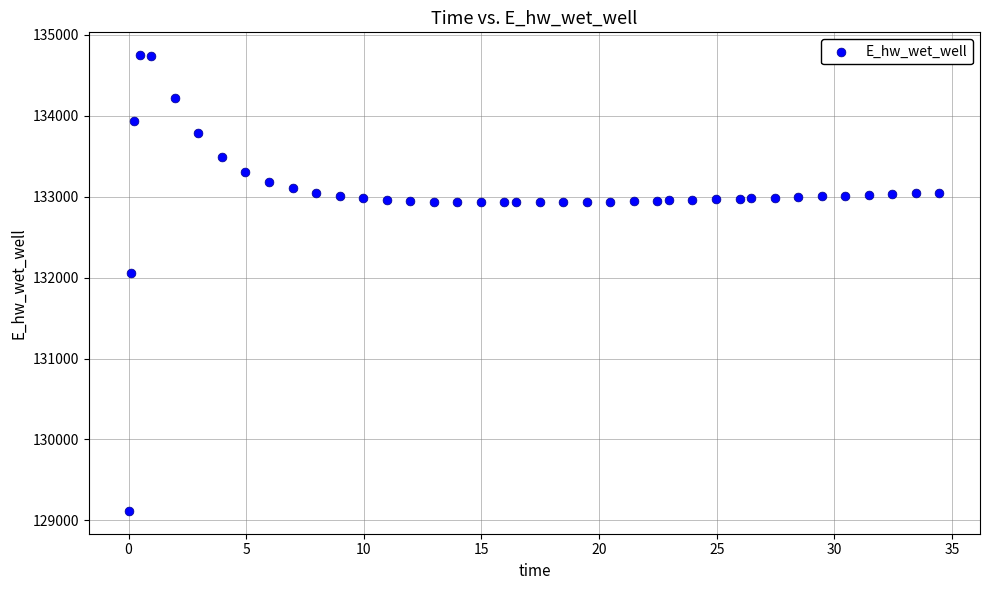

What Y value in the scatter plot is closest to 131933?

132056.3